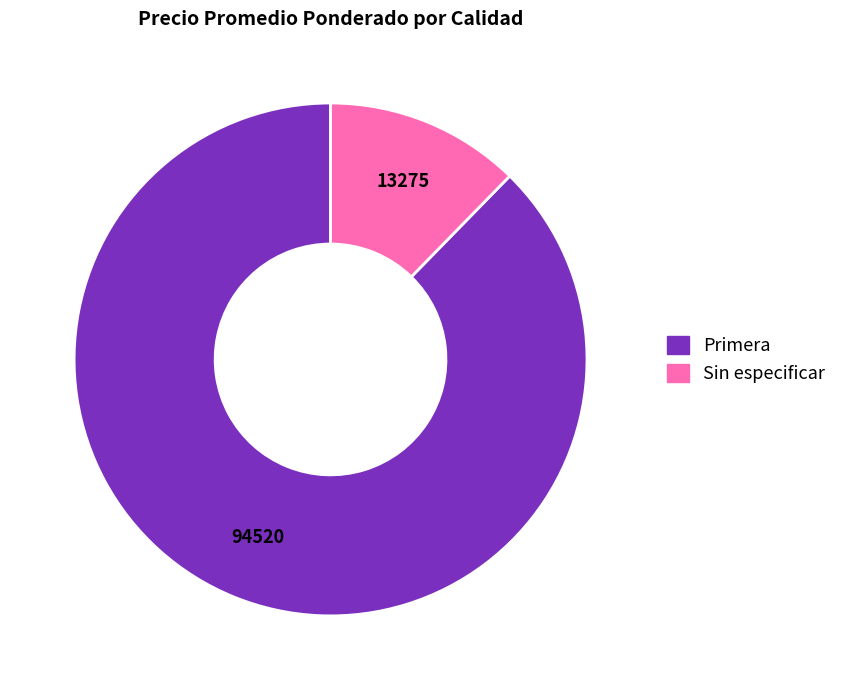

Which category has the biggest portion of the pie?

Primera